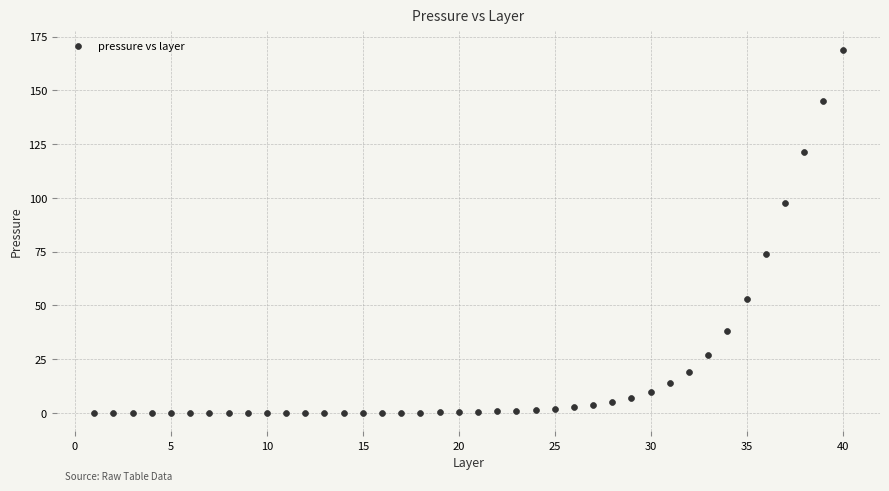

What is the range of X values (max minus min)?

39.0